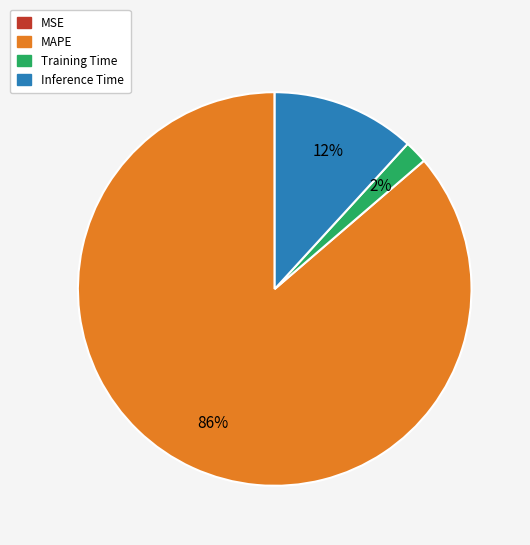

To the nearest percent, what is the average slice percentage?

25%